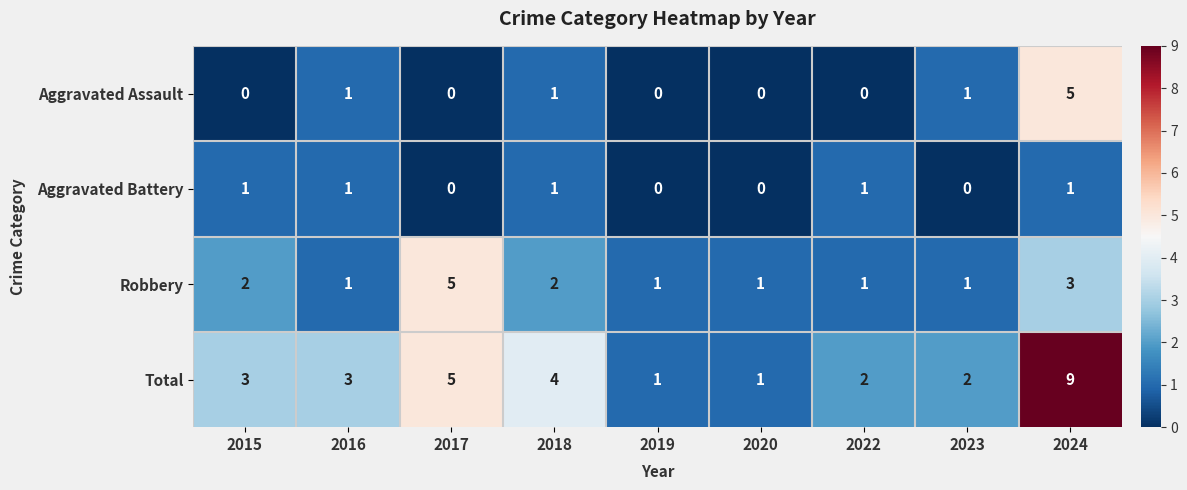

How many distinct data groups are displayed?

4